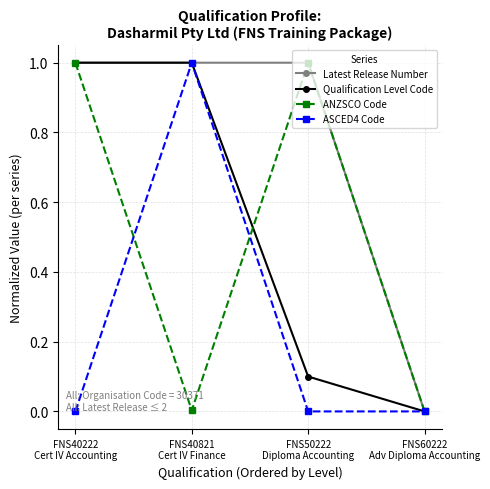

What are all the series names shown in the legend?

Latest Release Number, Qualification Level Code, ANZSCO Code, ASCED4 Code